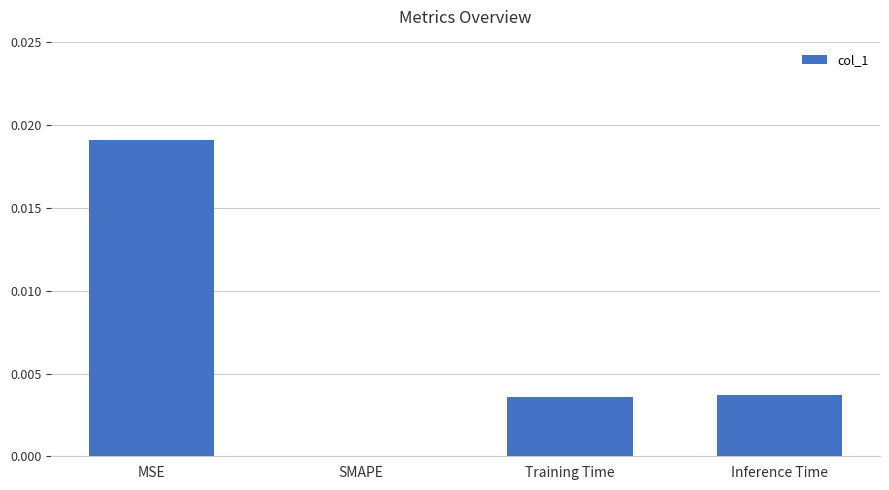

Is it true that the value at Training Time is 0.0?

True